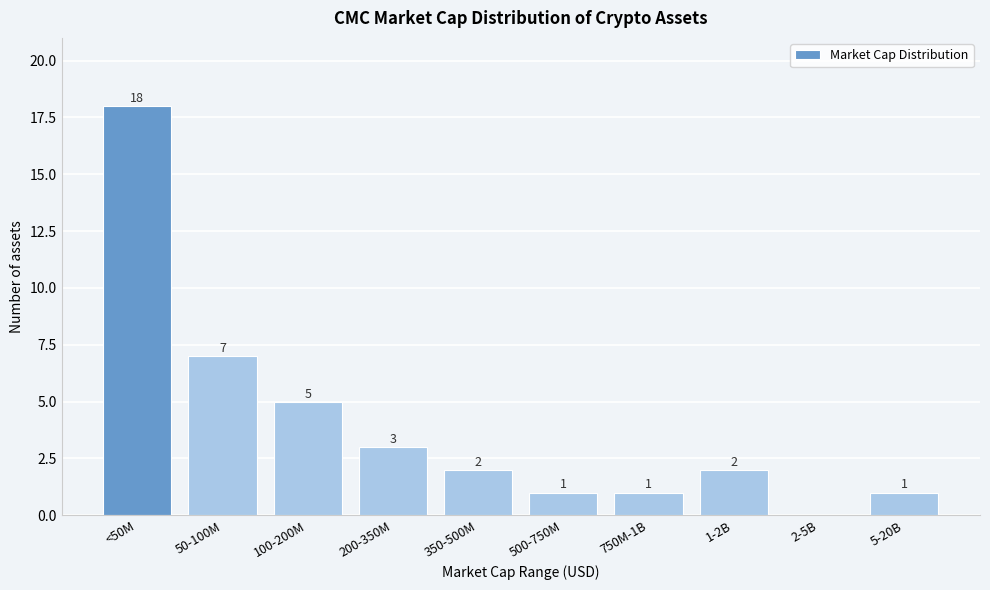

Reading left to right, extract all data points from this chart.

<50M=18	50-100M=7	100-200M=5	200-350M=3	350-500M=2	500-750M=1	750M-1B=1	1-2B=2	2-5B=0	5-20B=1